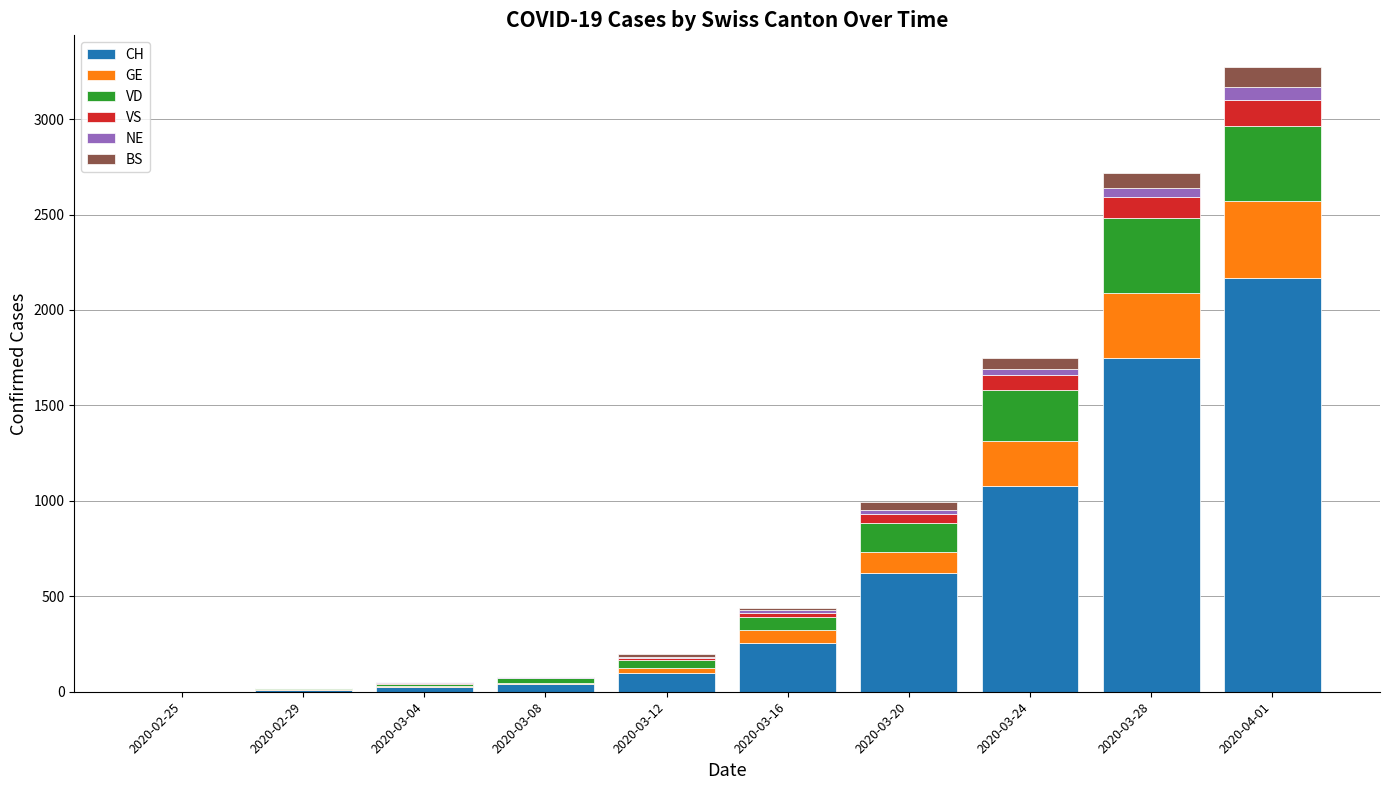

Are the bars horizontal?

No